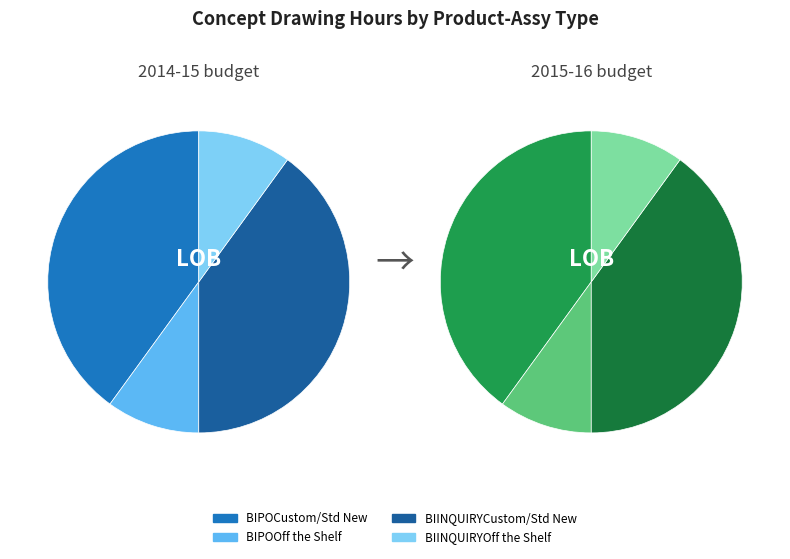

What percentage is the BIINQUIRYCustom/Std New slice, to the nearest percent?

40%